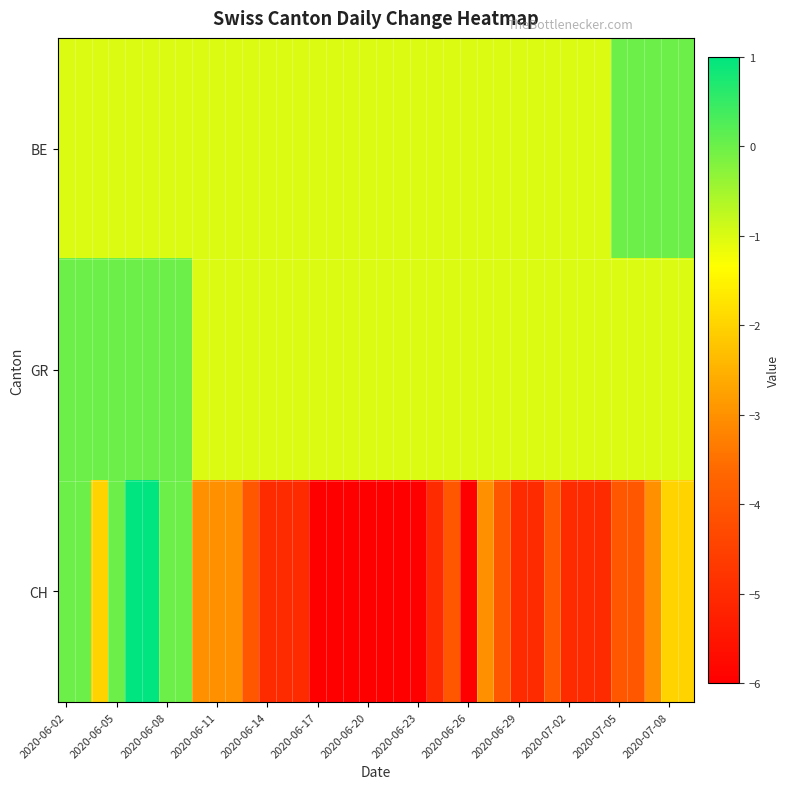

Which series has the largest total across all categories?

GR